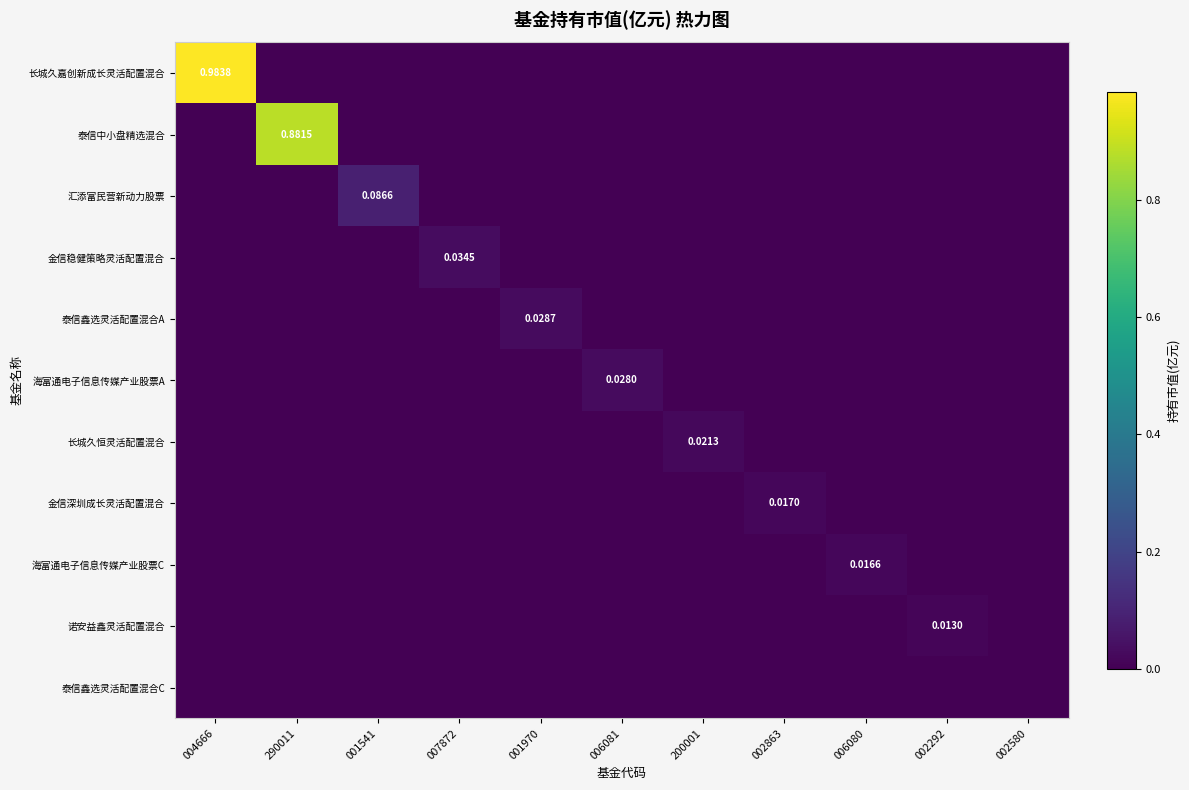

How many distinct data groups are displayed?

11